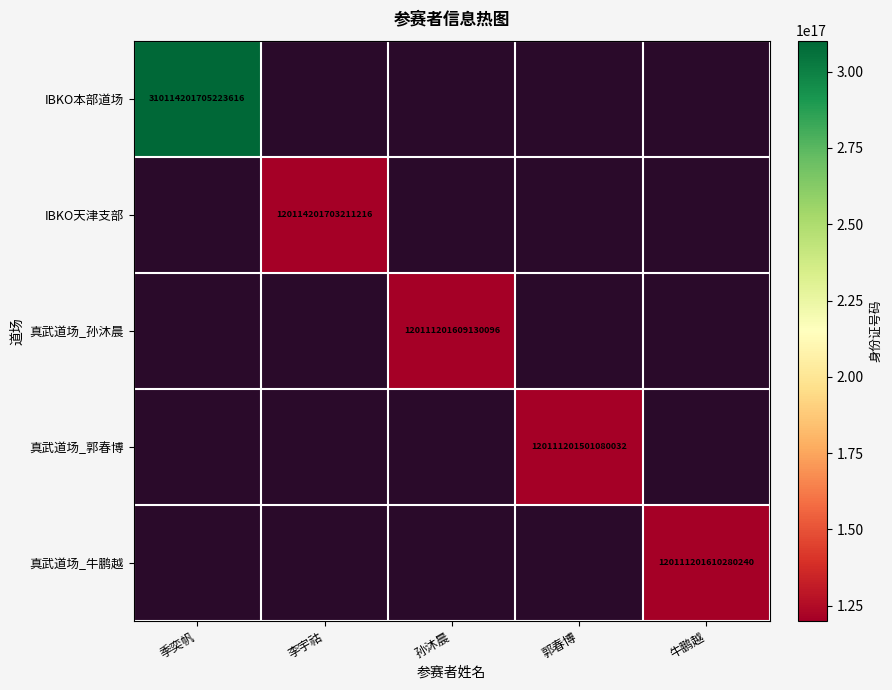

Which label corresponds to the largest value in the chart?

季奕帆